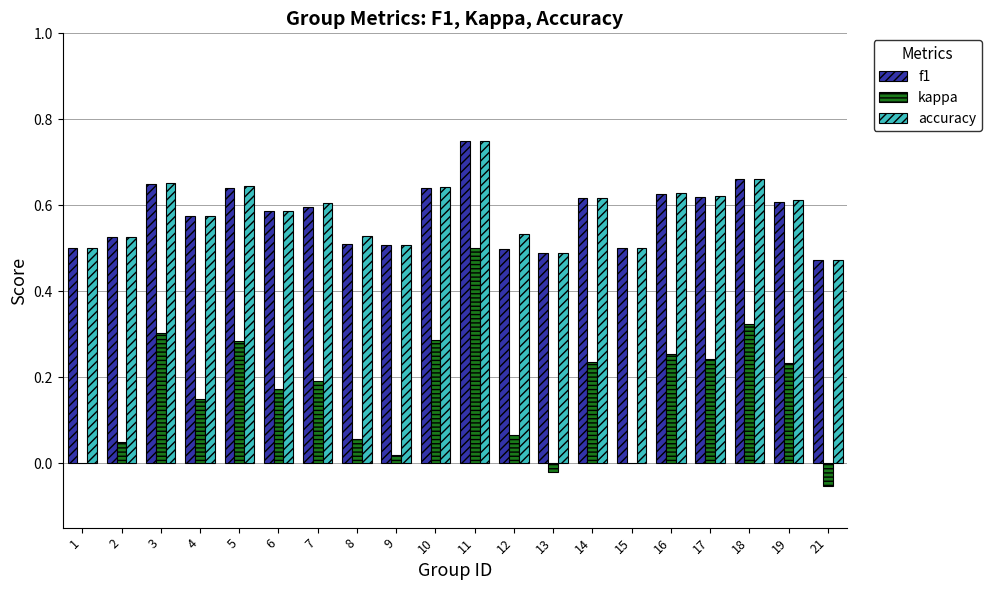

Which category has the highest value in the f1 series?

11